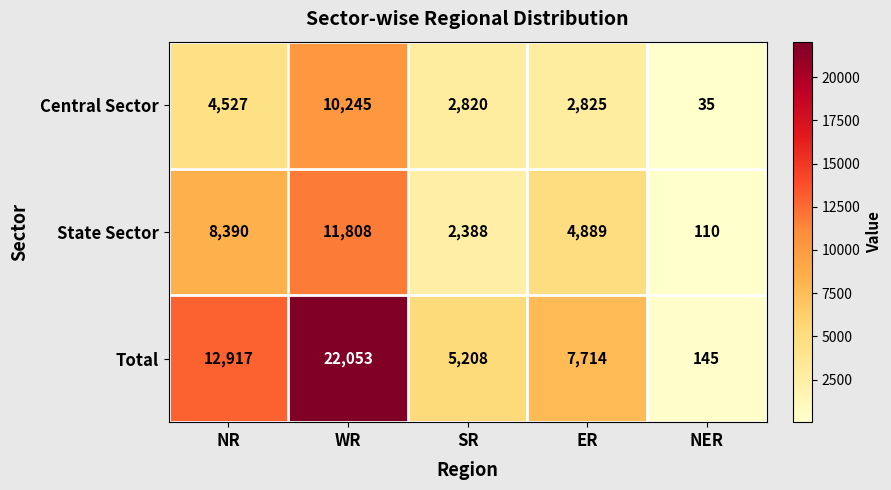

Which category has the highest value across all series?

WR